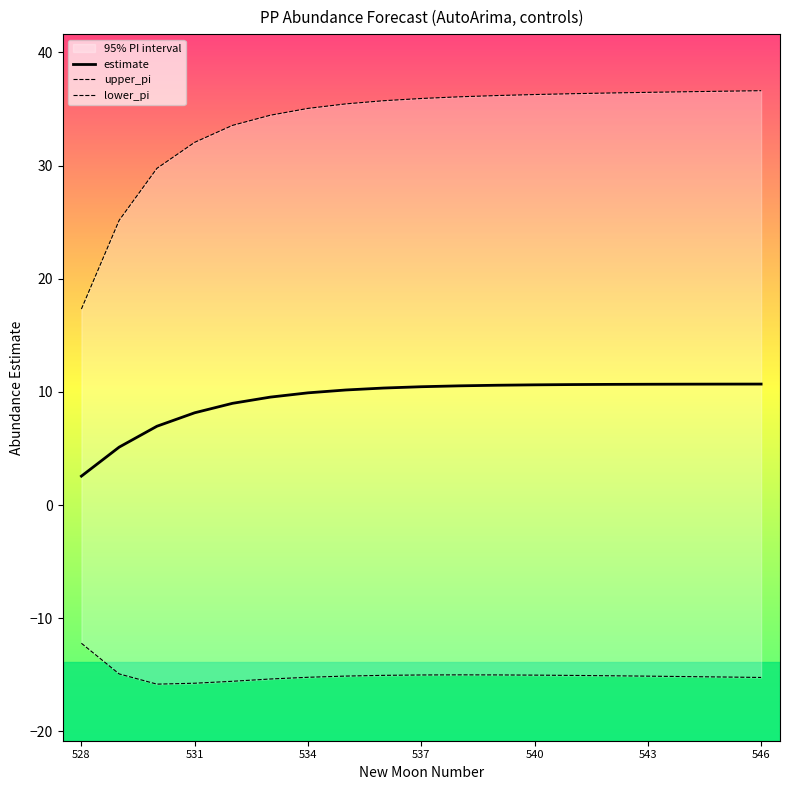

List the series in order of their overall mean, highest first.

upper_pi, estimate, lower_pi